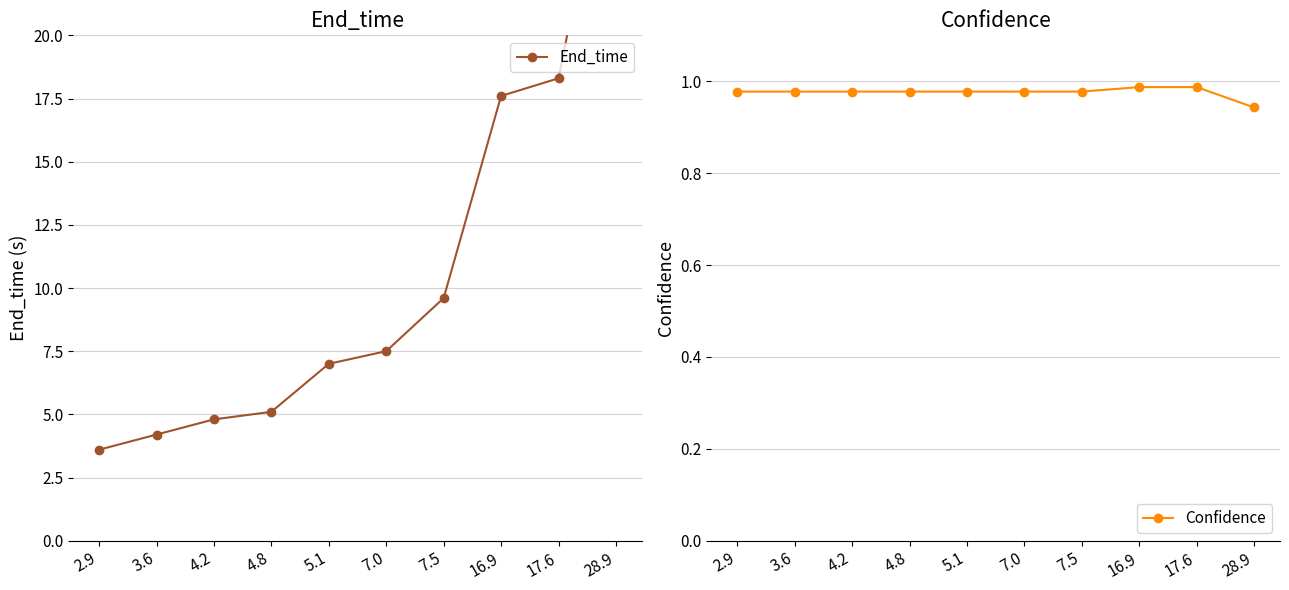

Which label corresponds to the smallest value in the chart?

28.9